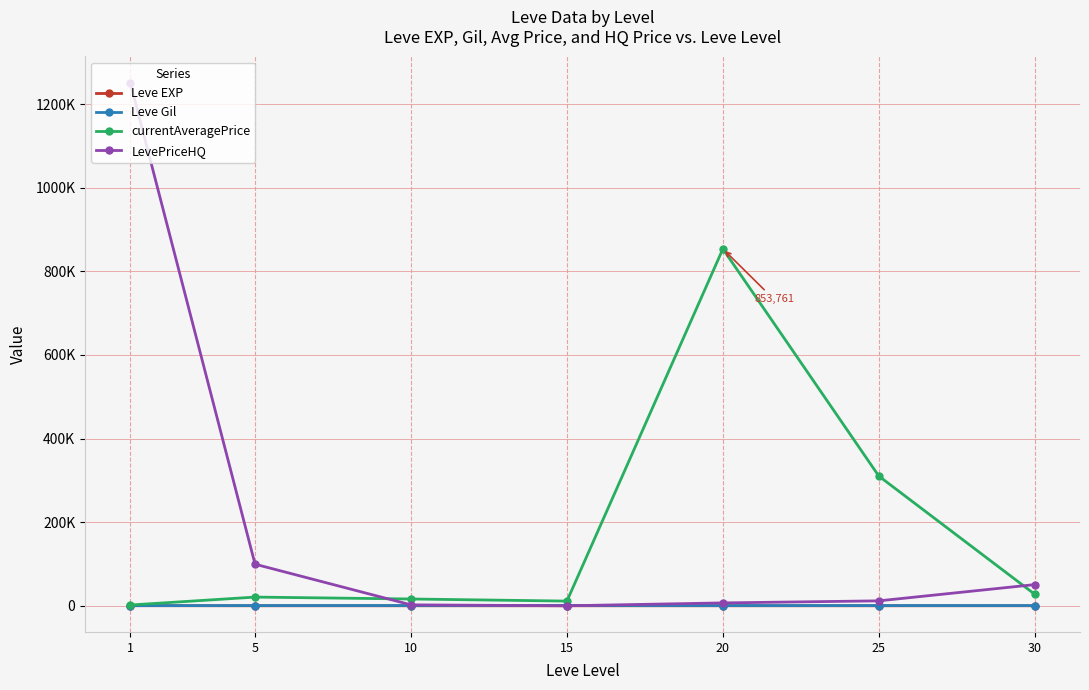

Where is currentAveragePrice nearest to the value 427810?

25